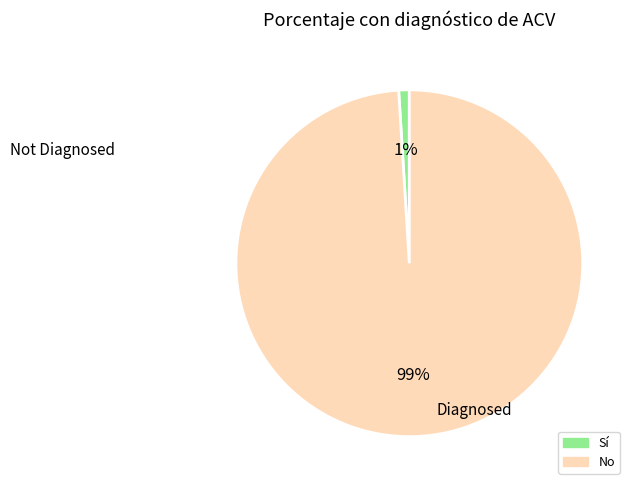

How many segments does this pie chart have?

2